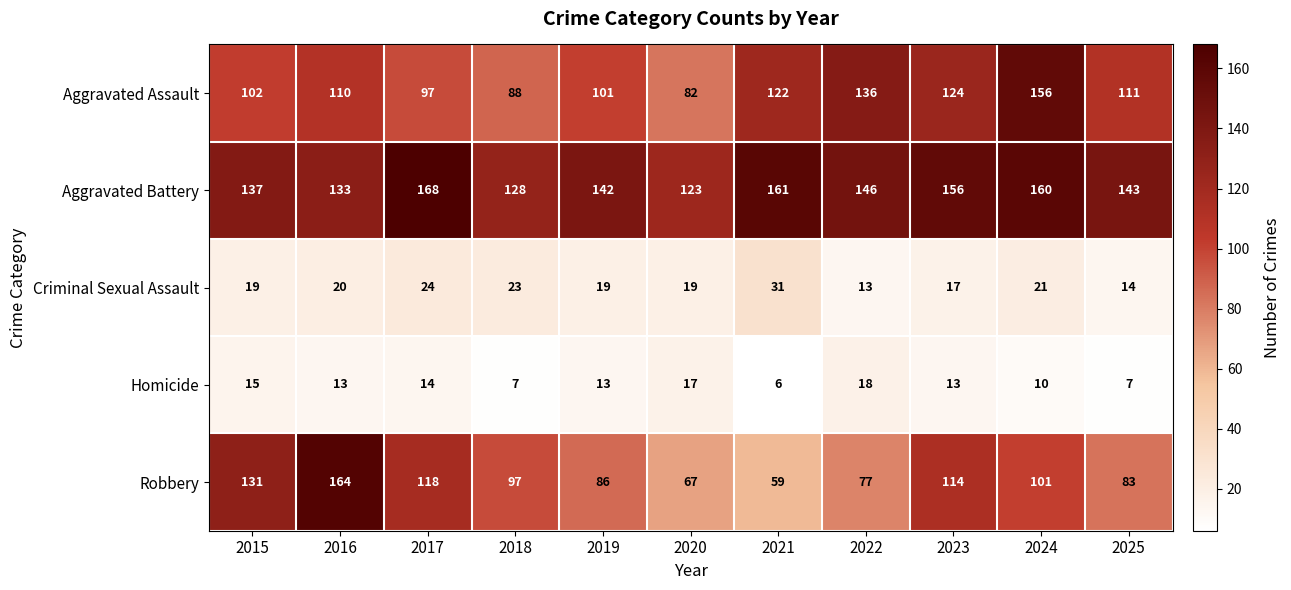

Which series has the widest spread of values?

Robbery